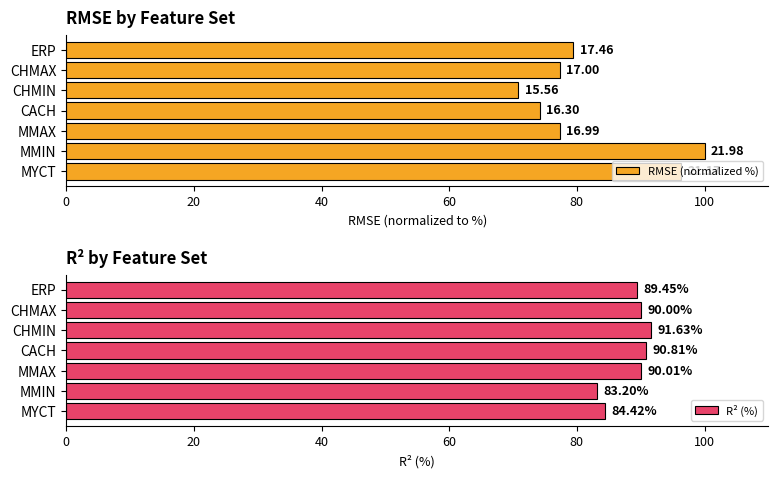

What is the value of the R² (%) bar at the 1st from the left?

84.4